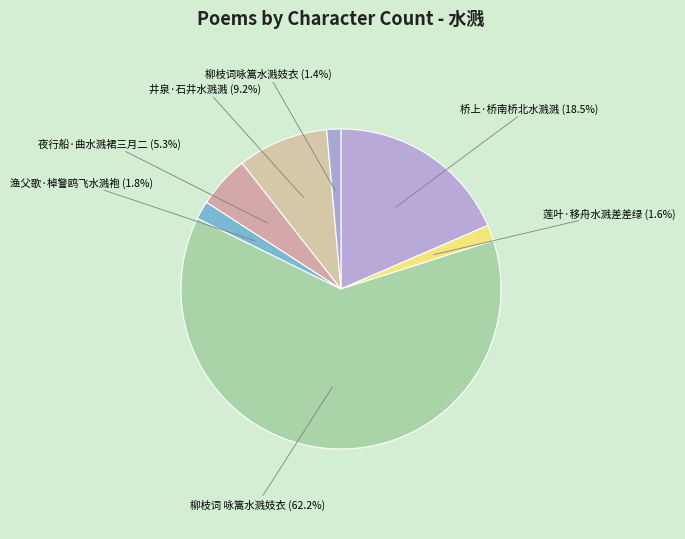

How many slices are in this pie chart?

7